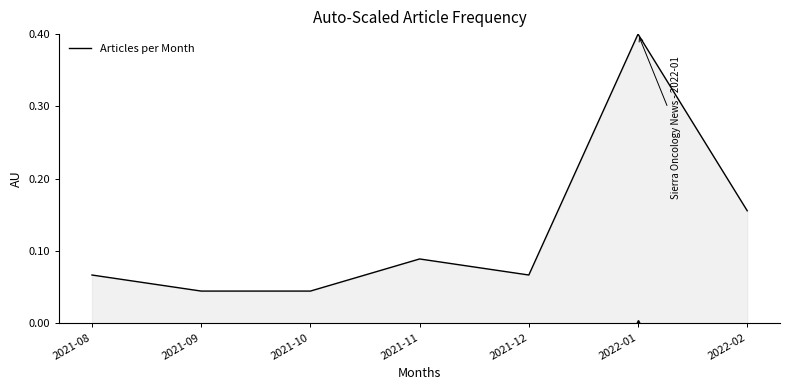

What position from the left is 2021-12?

5